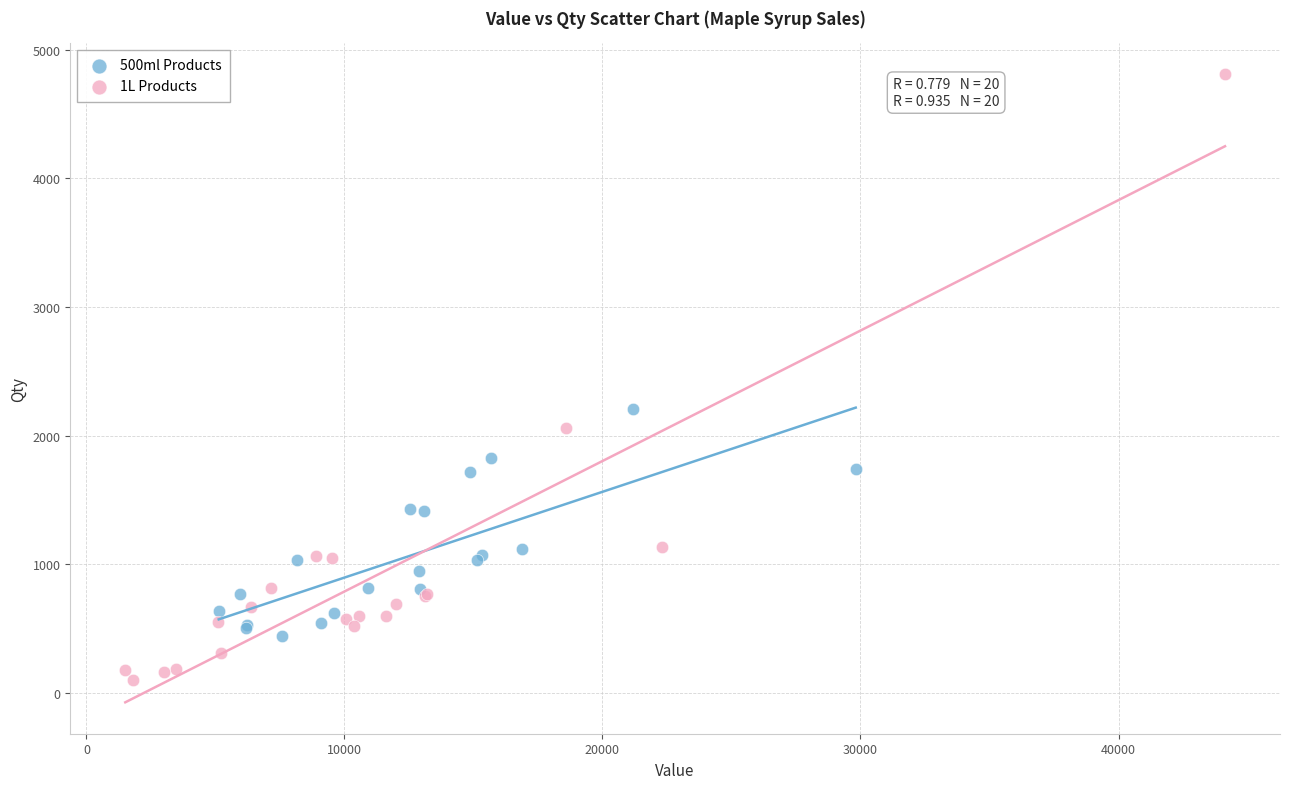

Which series has the largest Y range (max minus min)?

1L Products